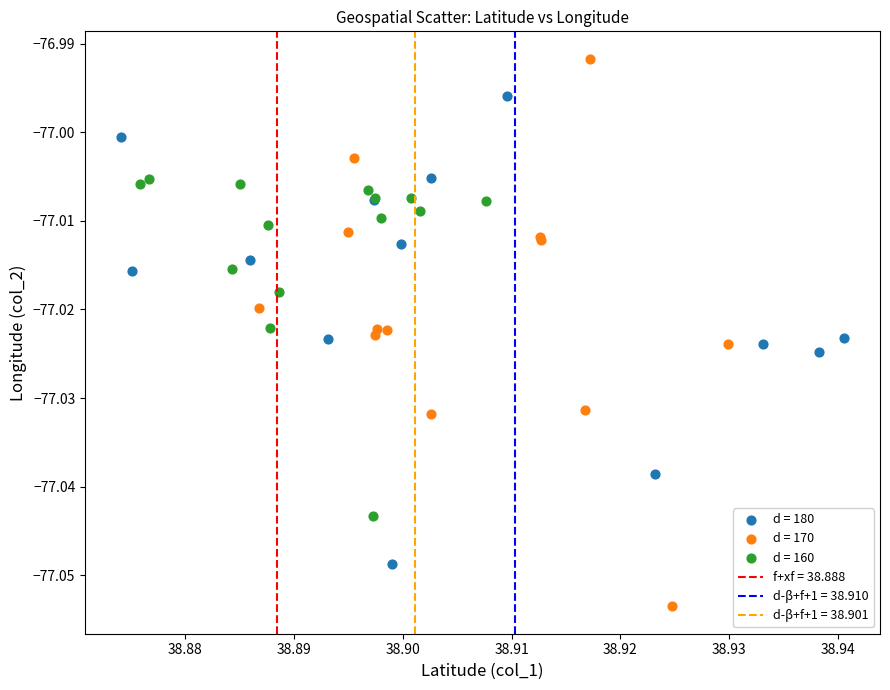

Which series has the largest Y range (max minus min)?

d = 170